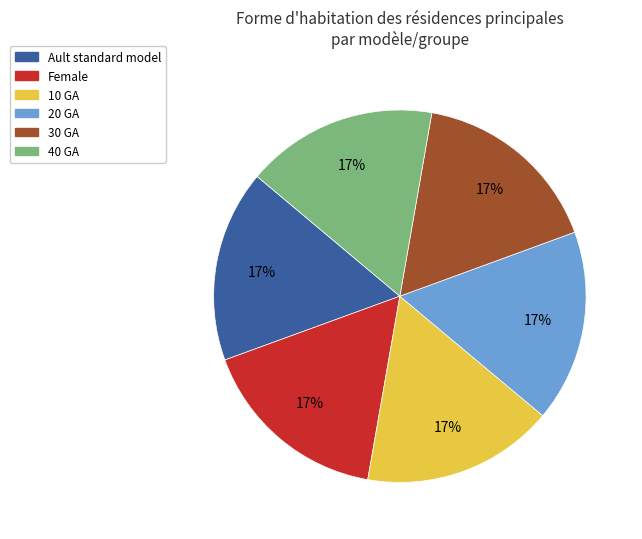

What is the ratio of the value at Female to the value at 20 GA?

1.0